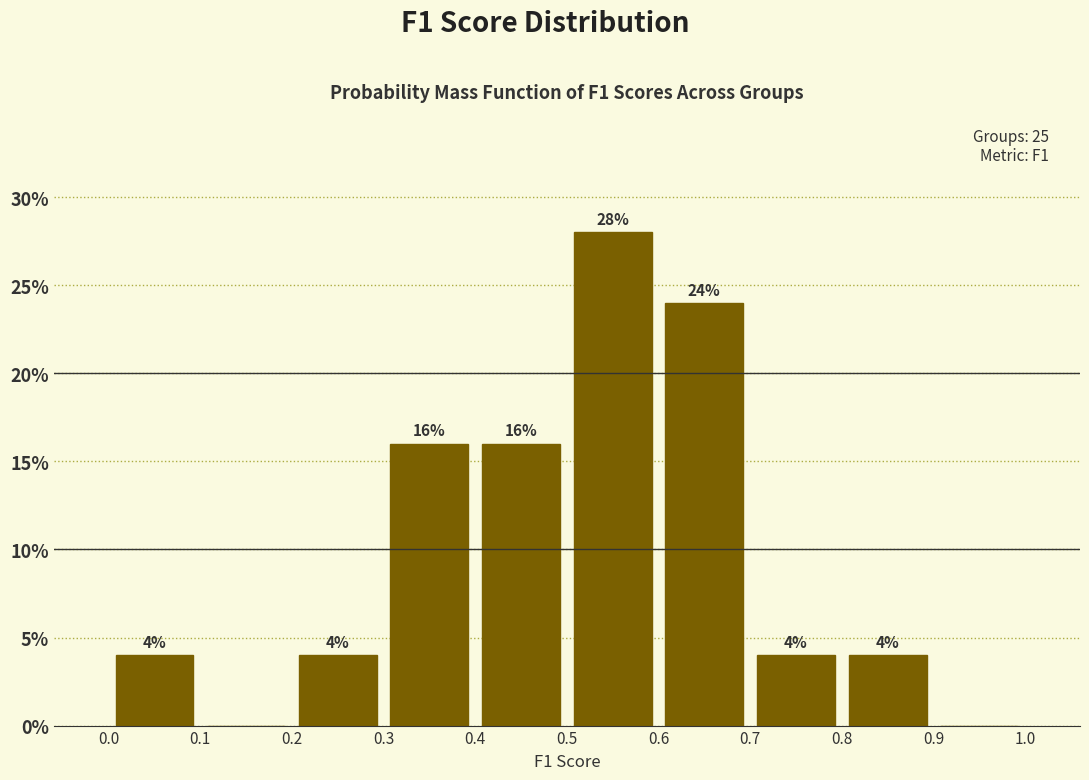

Which range on the x-axis has the tallest bar?

0.5 to 0.6